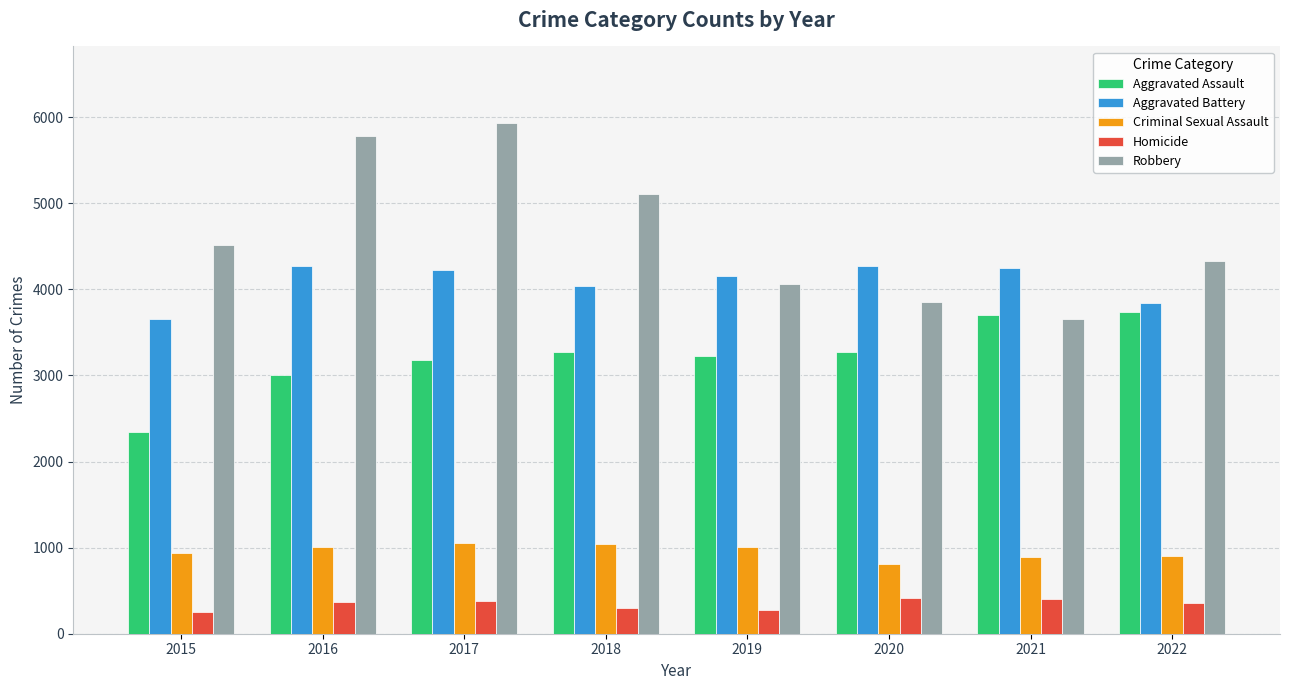

Which series has the largest range (max minus min)?

Robbery